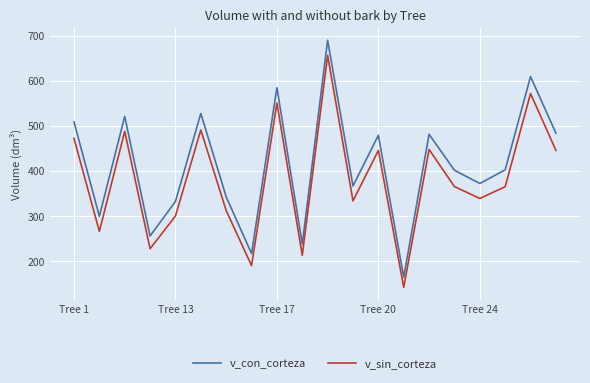

List the series in order of their peak value, highest first.

v_con_corteza, v_sin_corteza